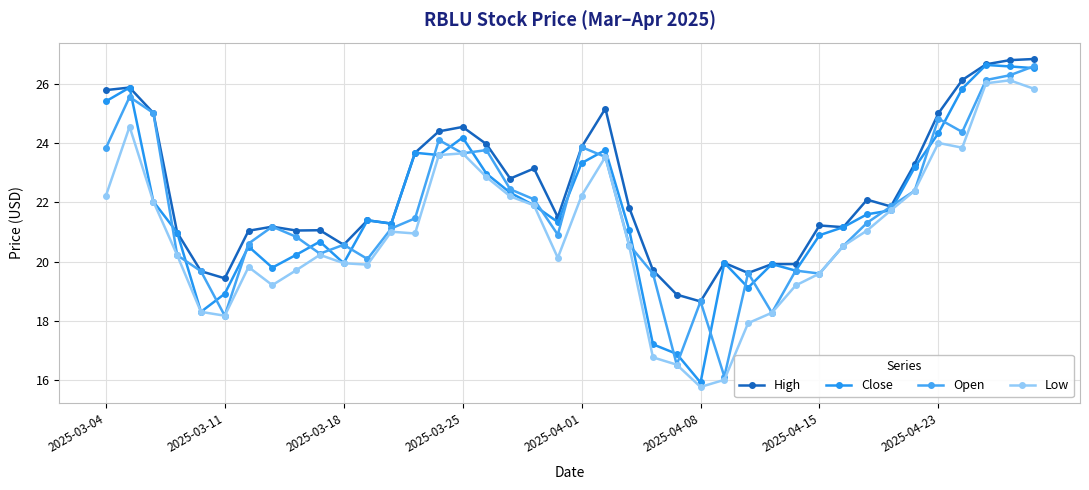

At how many categories does at least one series exceed 17?

40